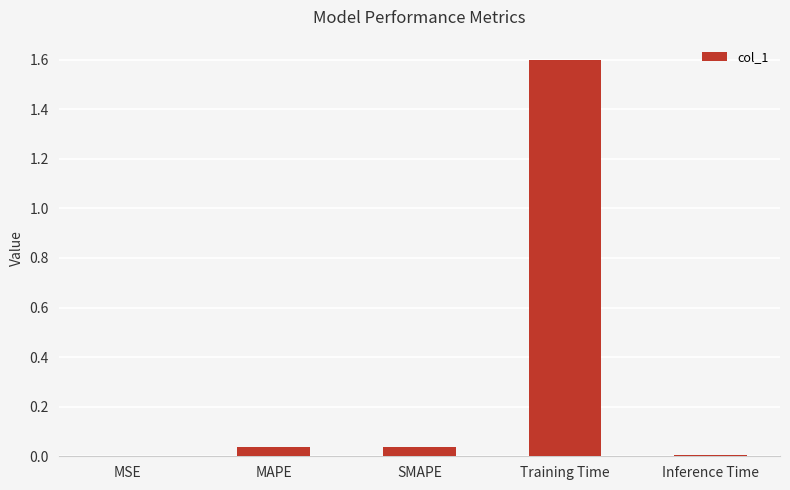

Between MSE and MAPE, which is larger?

MAPE